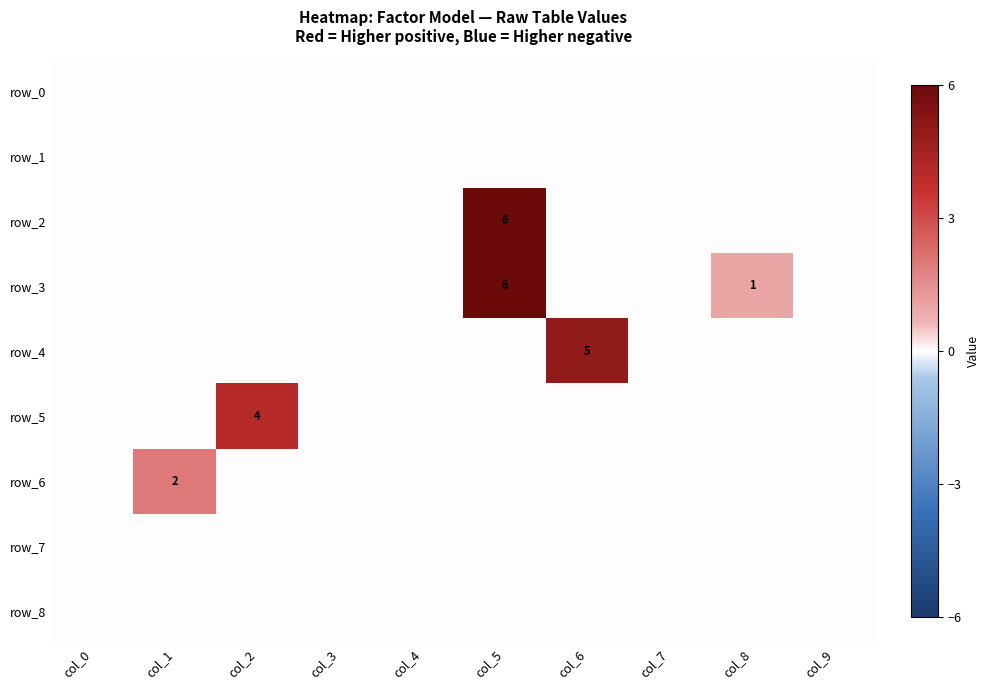

Where is row_5 nearest to the value 2?

col_0